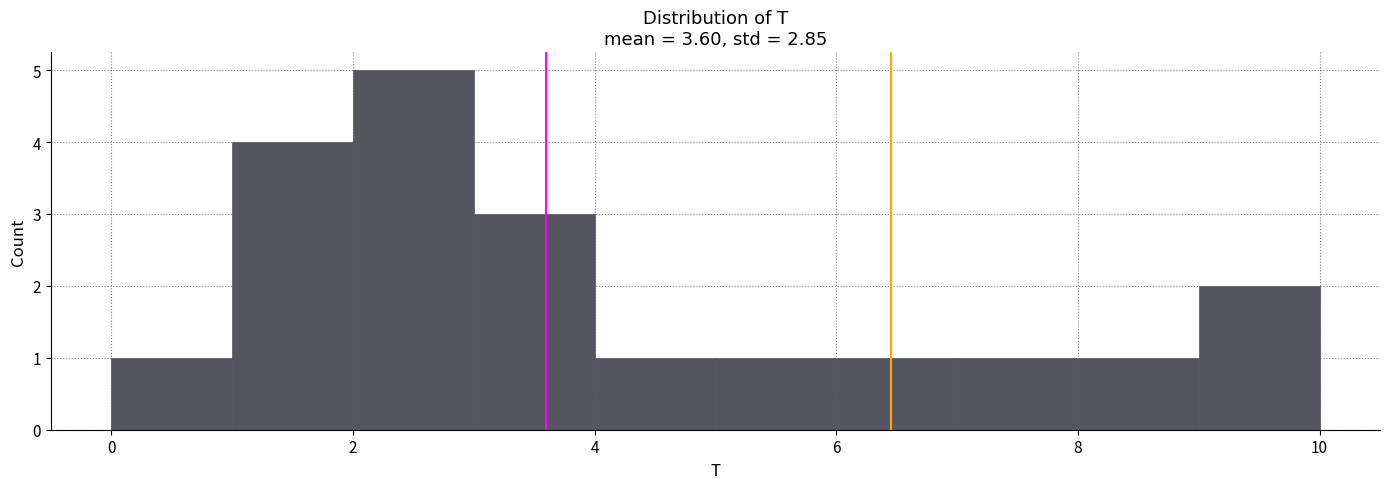

How tall is the bar that spans 6 to 7 on the x-axis? The values are not printed on the chart, so give them approximately, as read against the axis.

1